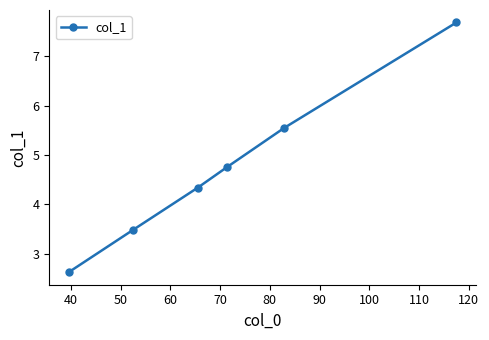

What is the average value?

4.7